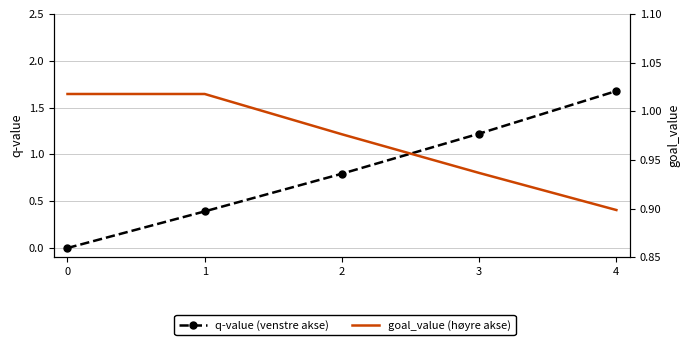

Rank the series at 0 from lowest to highest value.

q-value (venstre akse), goal_value (høyre akse)